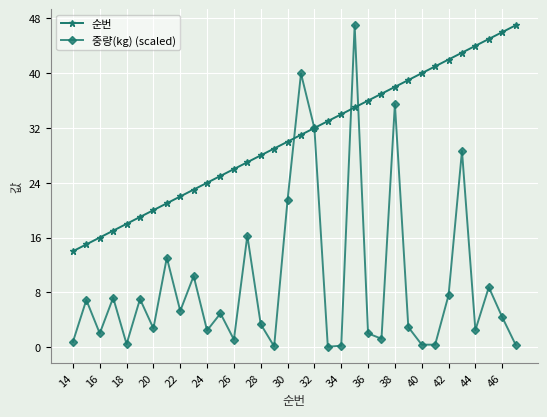

How many data points does each series have?

34